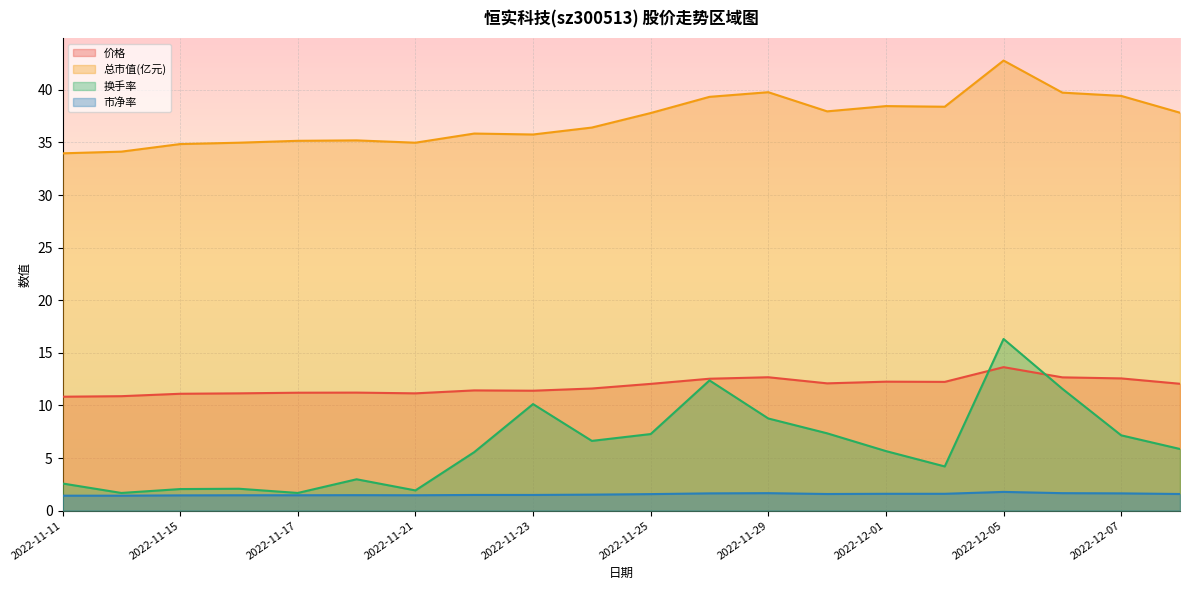

Reading left to right, transcribe all the data shown in this chart.

价格: 10.8	10.9	11.1	11.2	11.2	11.2	11.2	11.4	11.4	11.6	12.1	12.5	12.7	12.1	12.3	12.2	13.6	12.7	12.6	12.1
总市值(亿元): 34.0	34.1	34.9	35.0	35.2	35.2	35.0	35.9	35.8	36.4	37.8	39.3	39.8	38.0	38.5	38.4	42.8	39.7	39.4	37.8
换手率: 2.6	1.7	2.0	2.1	1.7	3.0	1.9	5.6	10.1	6.6	7.3	12.4	8.8	7.3	5.7	4.2	16.3	11.6	7.2	5.9
市净率: 1.4	1.4	1.4	1.5	1.5	1.5	1.5	1.5	1.5	1.5	1.6	1.6	1.7	1.6	1.6	1.6	1.8	1.7	1.6	1.6